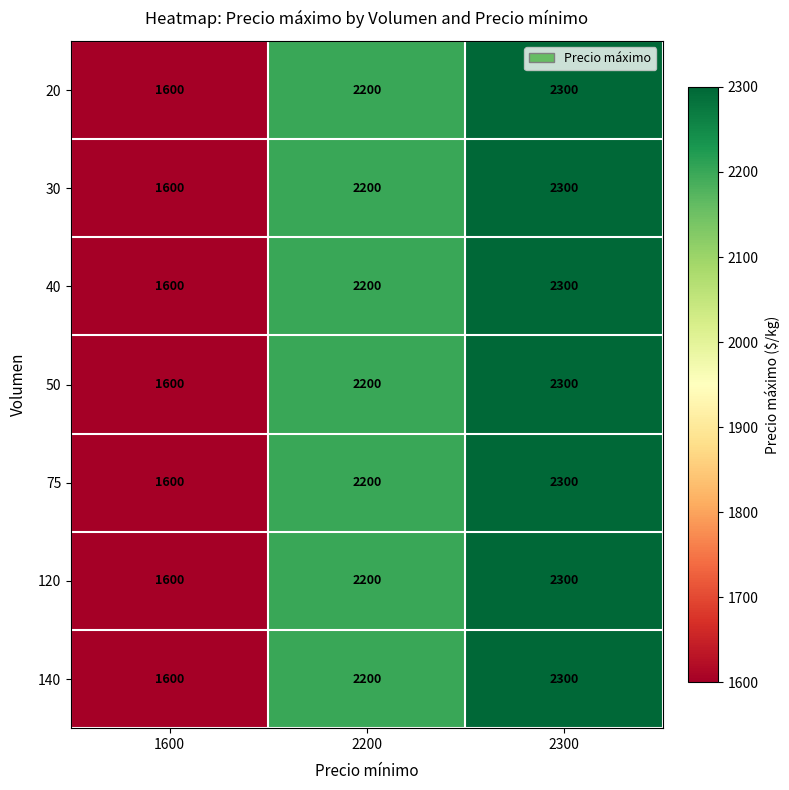

True or false: 20 has a value of 3481 at 2200.

False